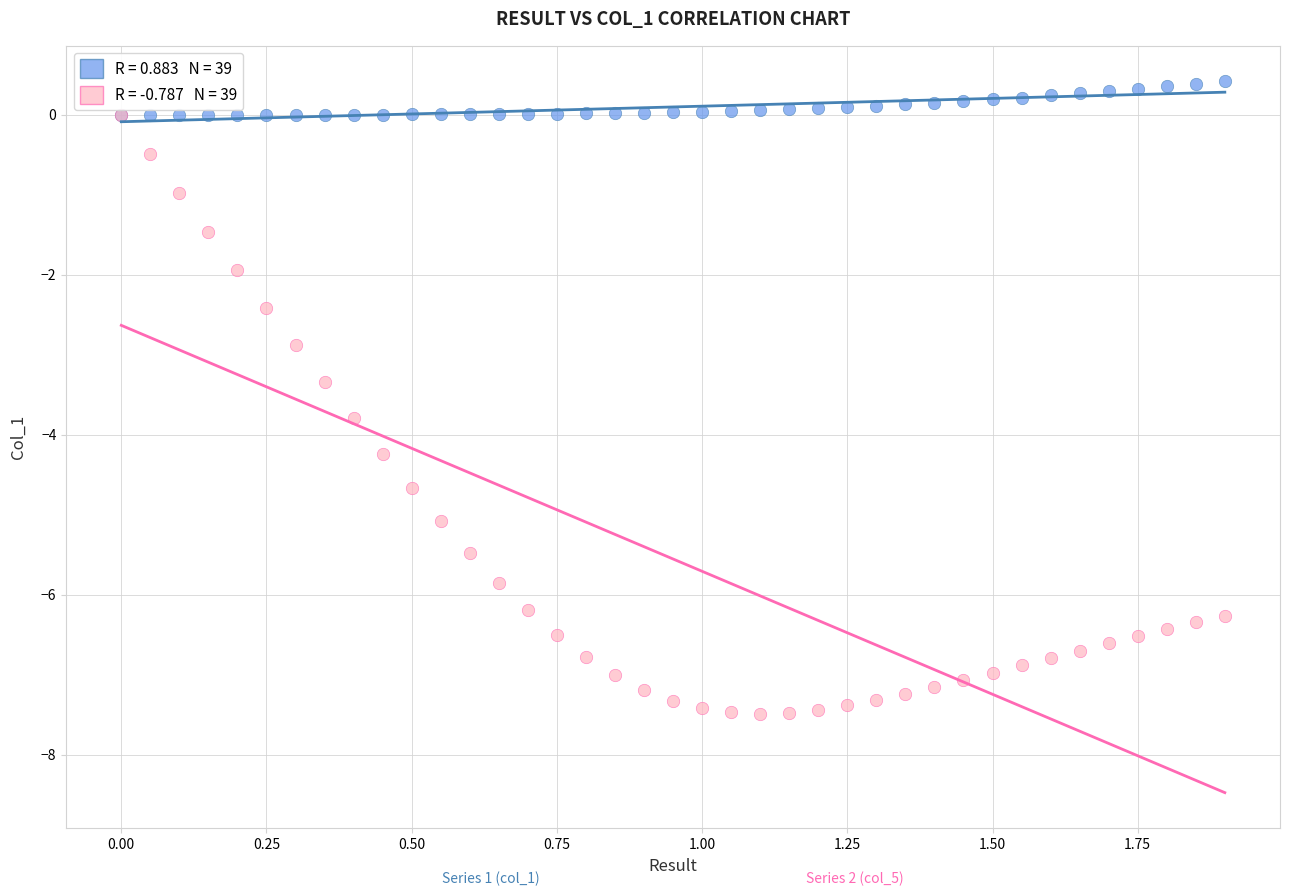

Across all series, what Y value is closest to -3?

-2.9